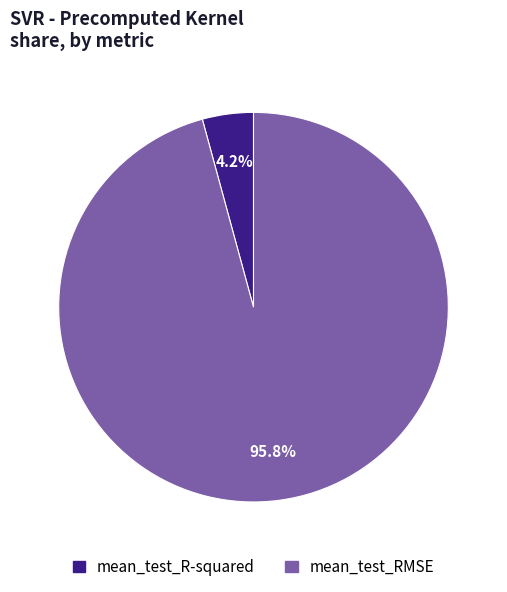

Does mean_test_RMSE account for over 50% of the chart?

Yes